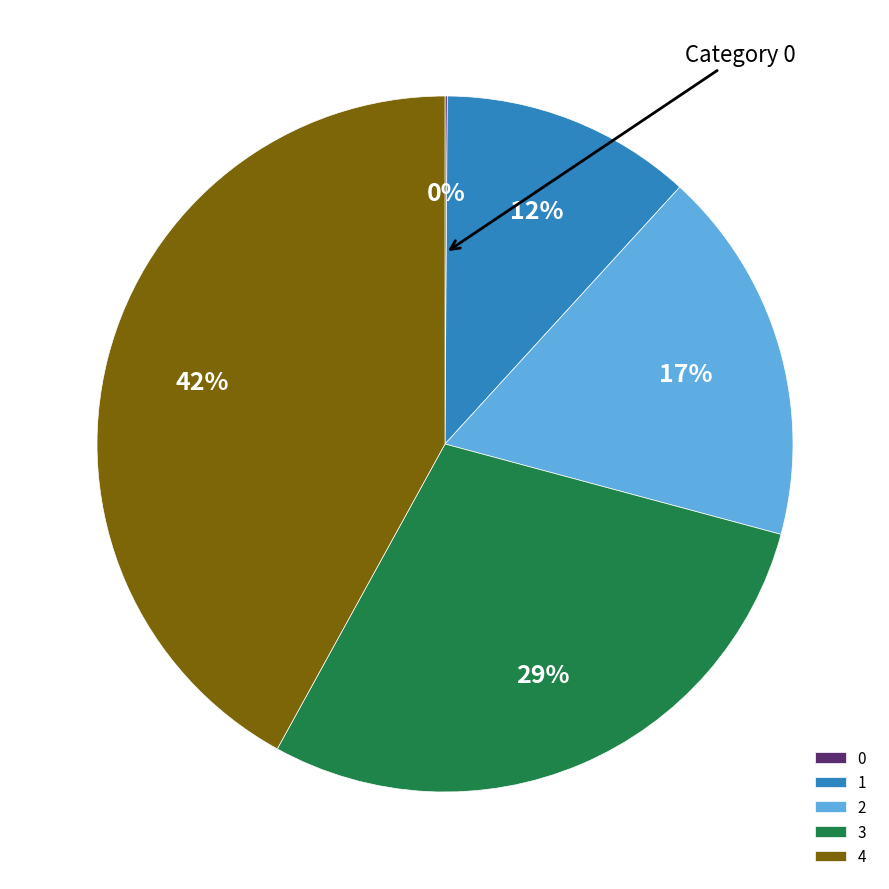

Which has a higher value, 1 or 3?

3